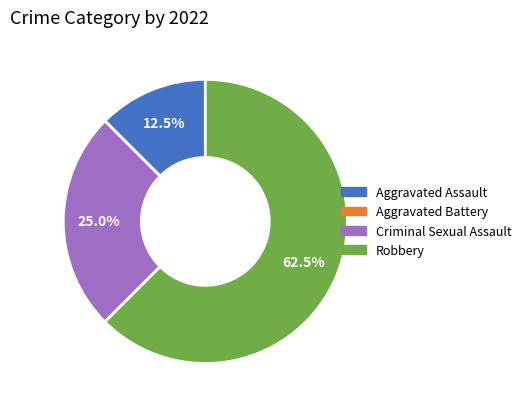

Between Robbery and Aggravated Assault, which is larger?

Robbery